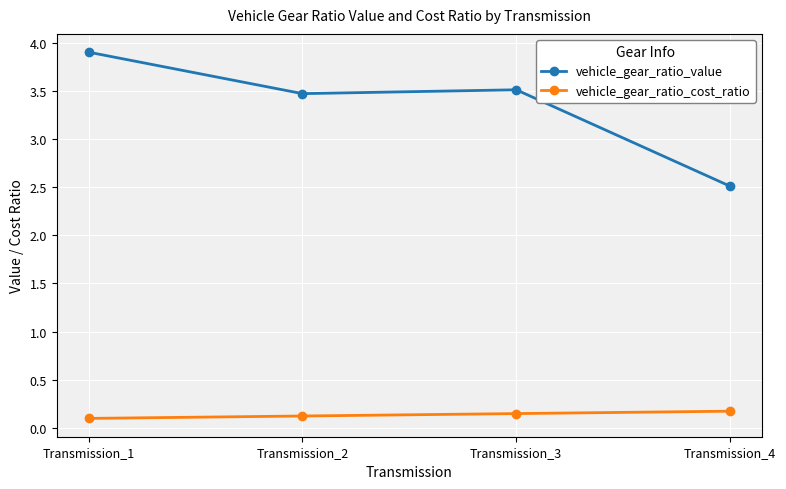

Count the vehicle_gear_ratio_cost_ratio values in the range 0 to 1.

4